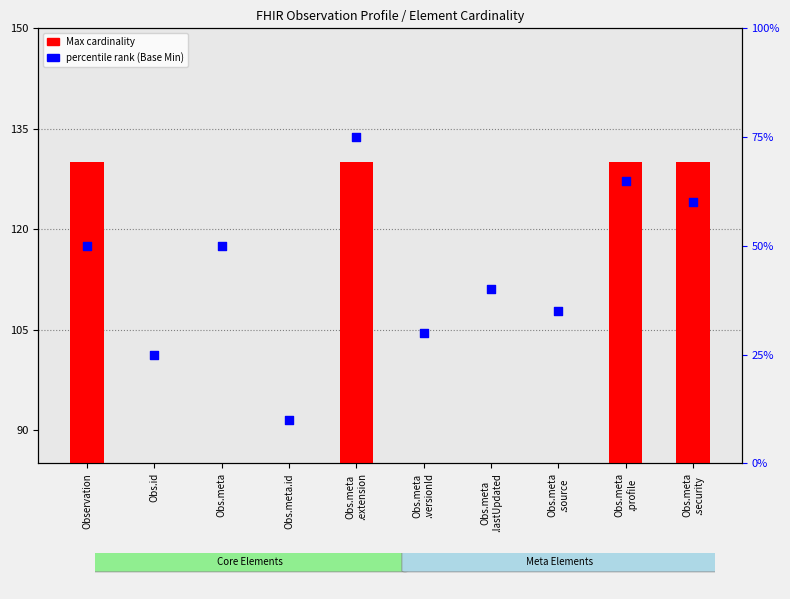

What is the total value across all series at Obs.meta
.security?

190